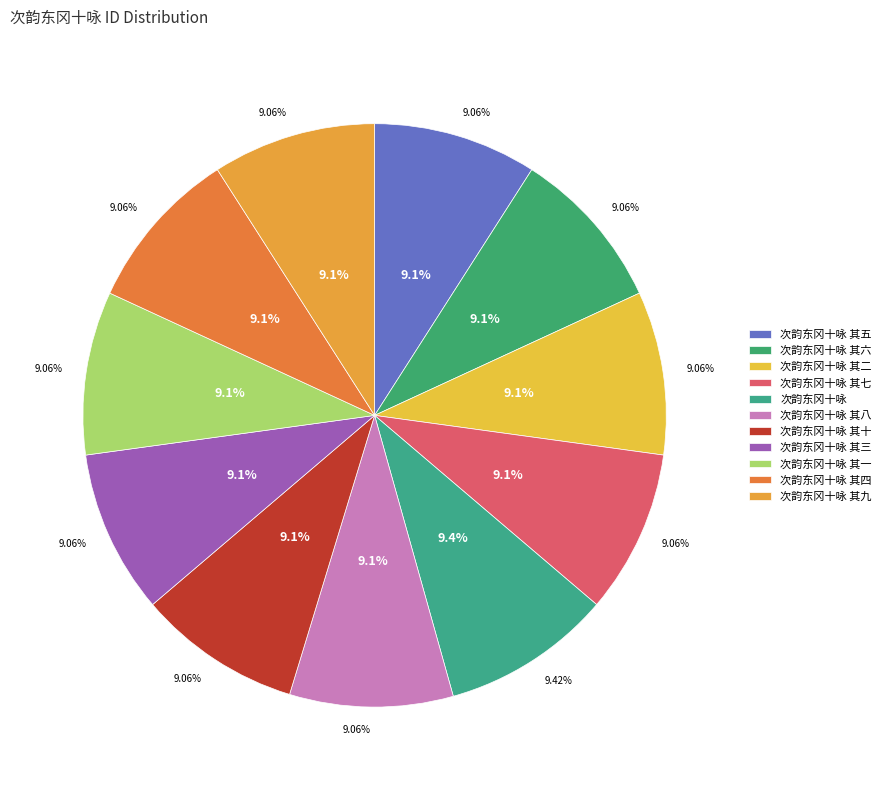

Rank the categories by value from highest to lowest.

次韵东冈十咏, 次韵东冈十咏 其十, 次韵东冈十咏 其九, 次韵东冈十咏 其八, 次韵东冈十咏 其七, 次韵东冈十咏 其六, 次韵东冈十咏 其五, 次韵东冈十咏 其四, 次韵东冈十咏 其三, 次韵东冈十咏 其二, 次韵东冈十咏 其一